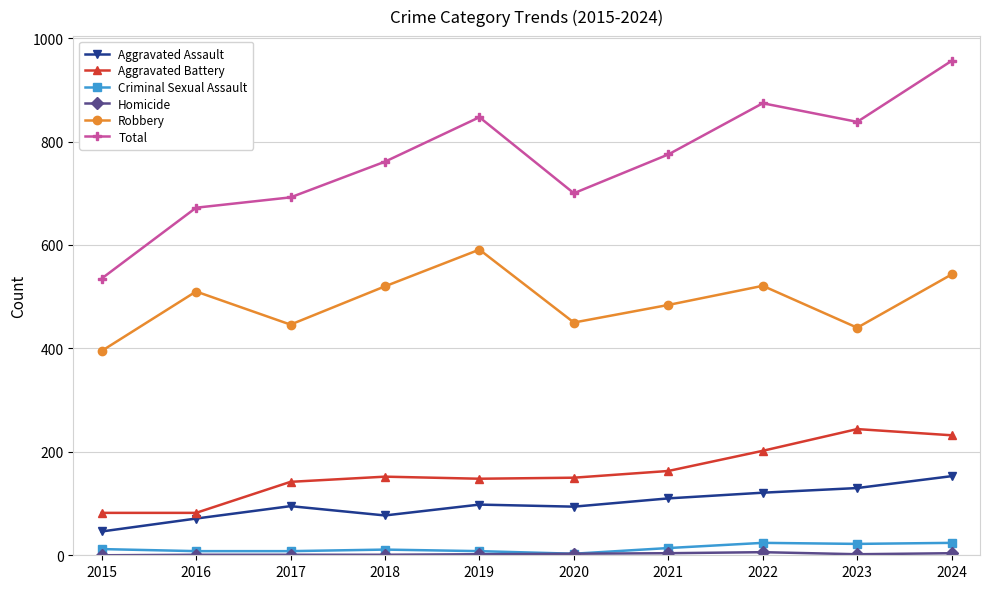

True or false: Total has more than 1 points higher than both neighbors.

True